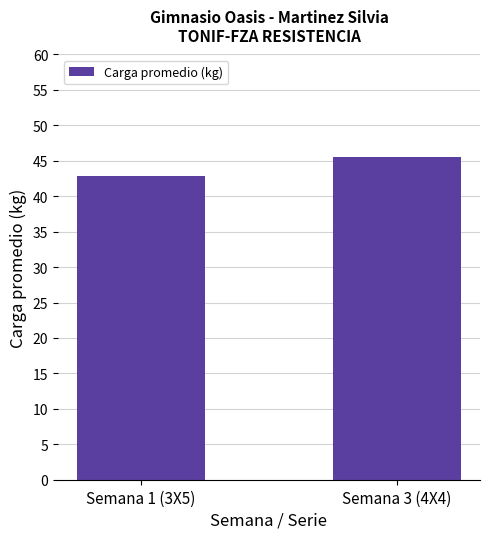

How many bars are there in total?

2